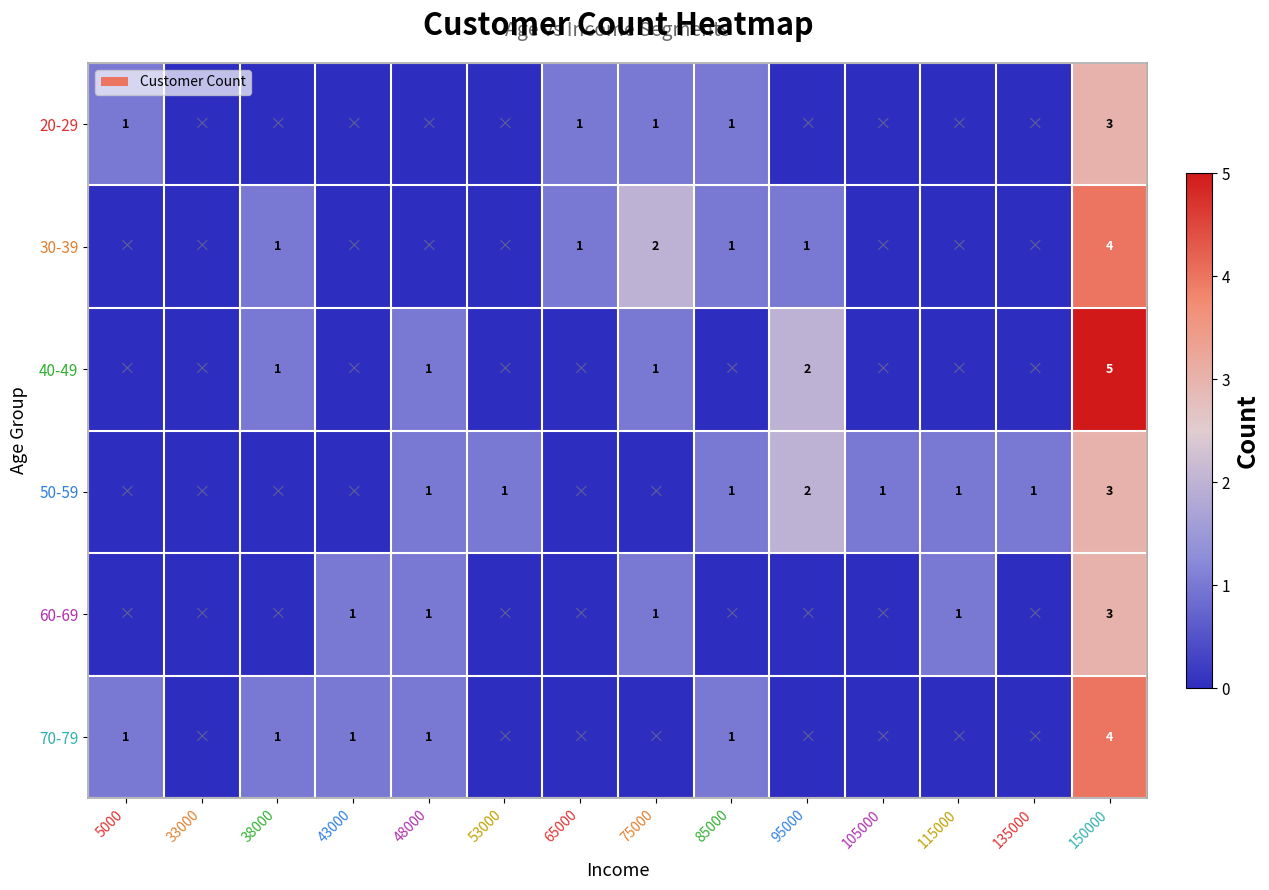

Between 105000 and 150000, which is larger?

150000